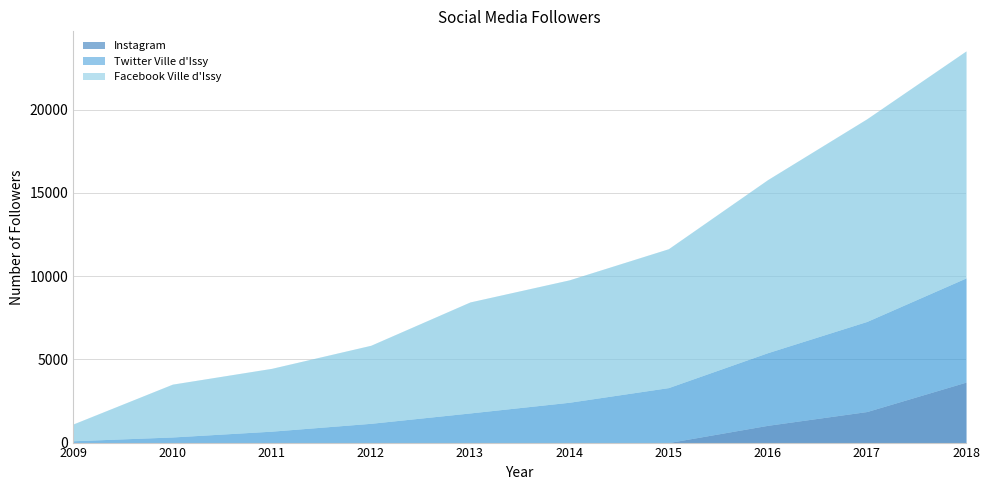

At how many categories does at least one series exceed 12187?

1